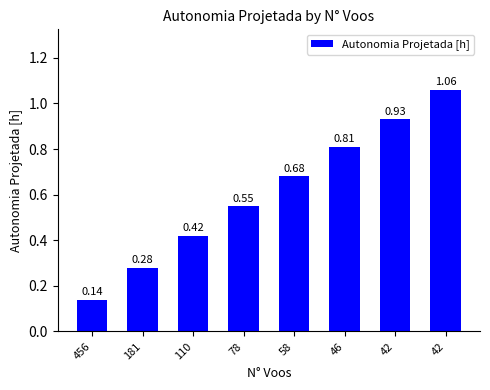

What is the difference between the maximum and second lowest values?

0.8